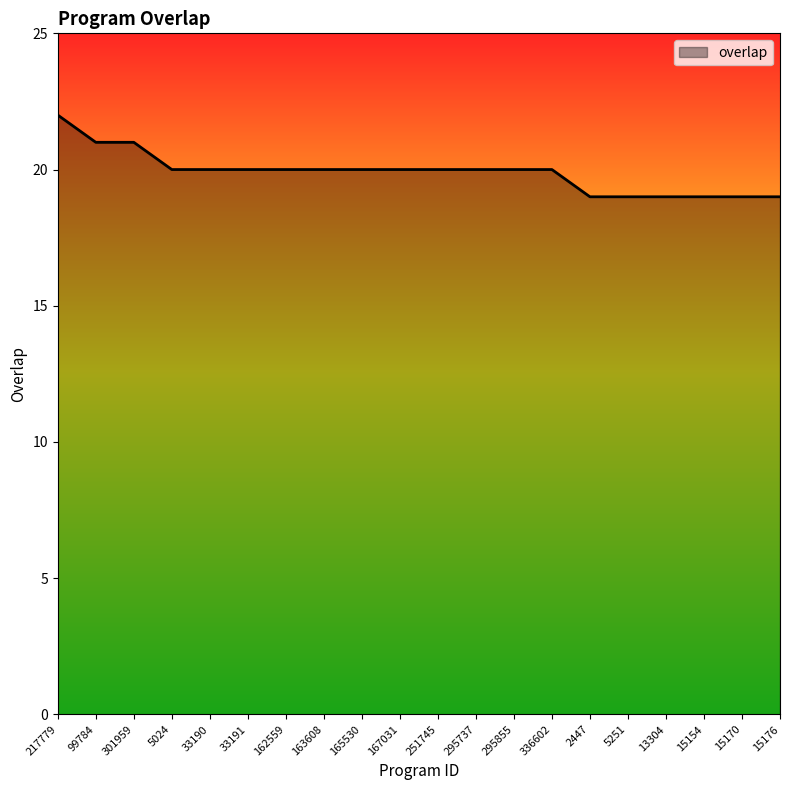

What value does the data have at 2447?

19